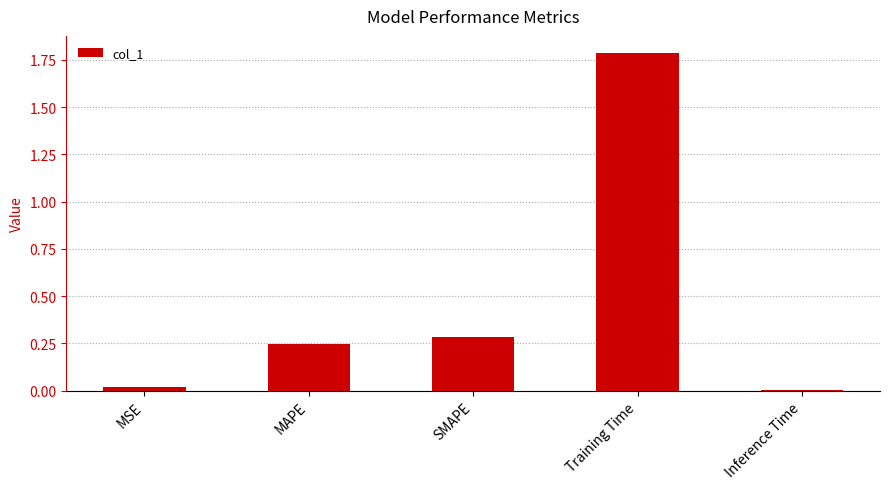

Count the number of categories in the chart.

5